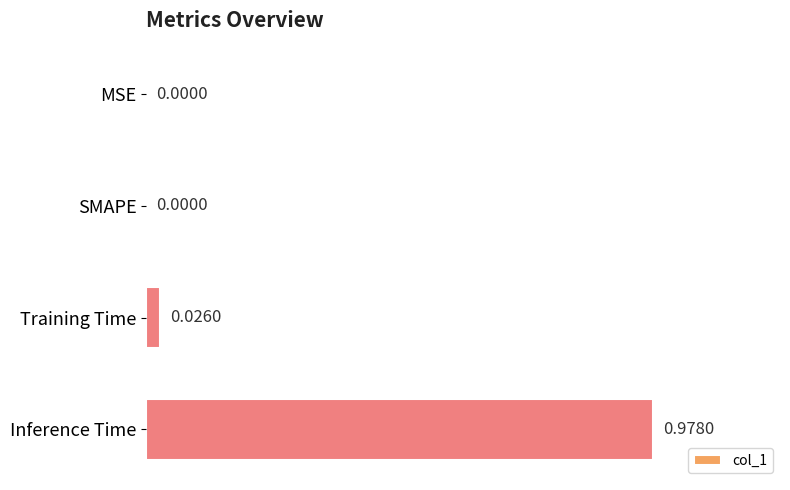

Which label corresponds to the largest value in the chart?

Inference Time